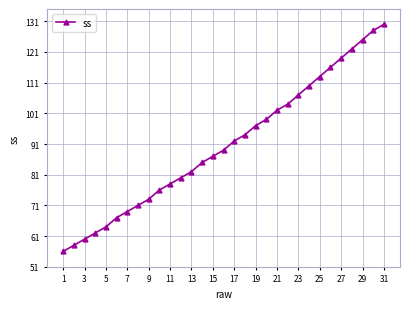

What is the average value?

91